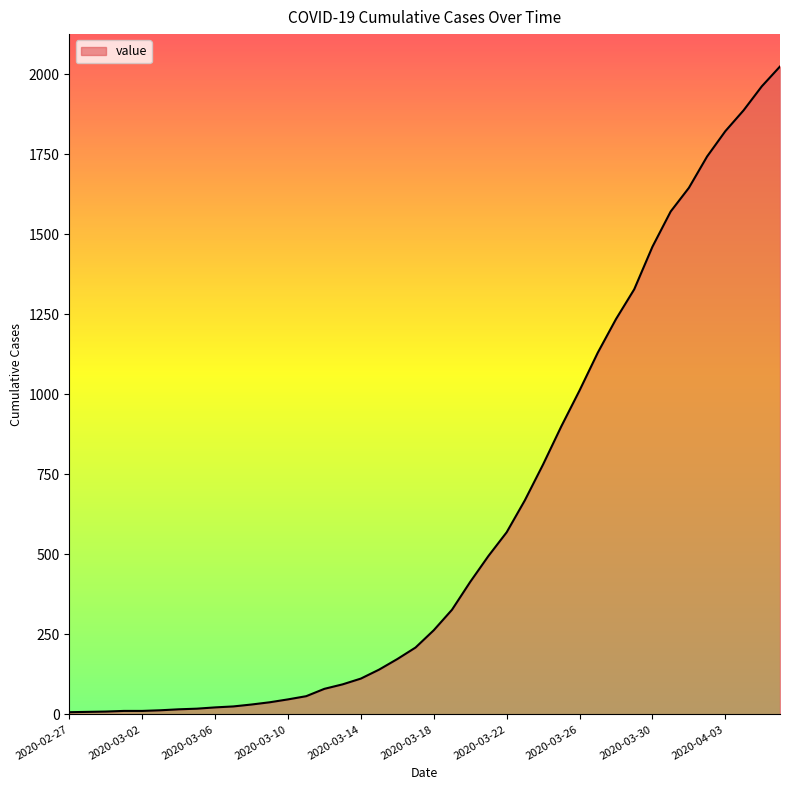

What is the greatest value displayed?

2024